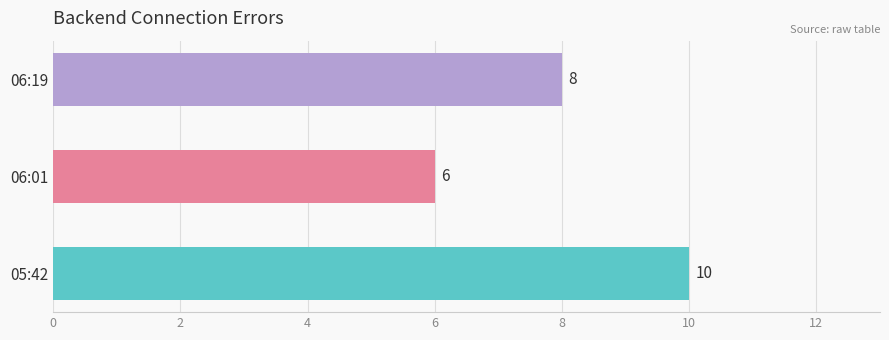

What is the smallest value displayed?

6